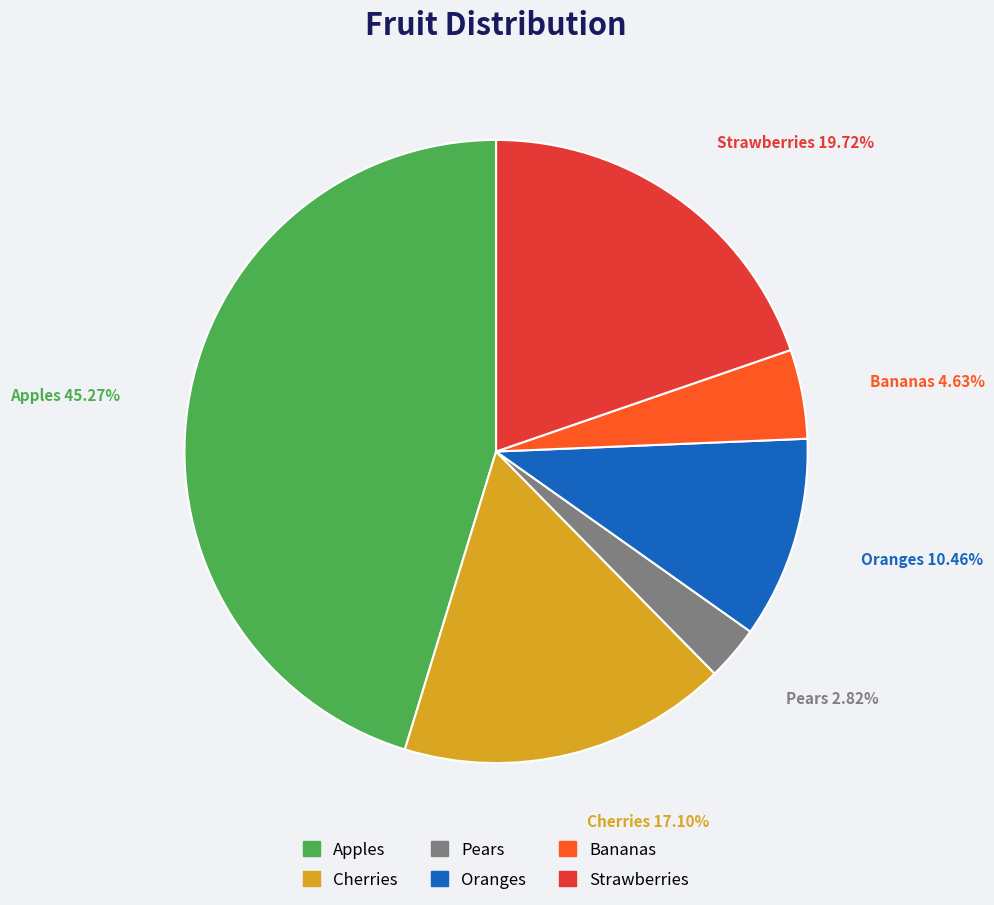

To the nearest percent, what is the difference between the largest and smallest slice percentages?

42%